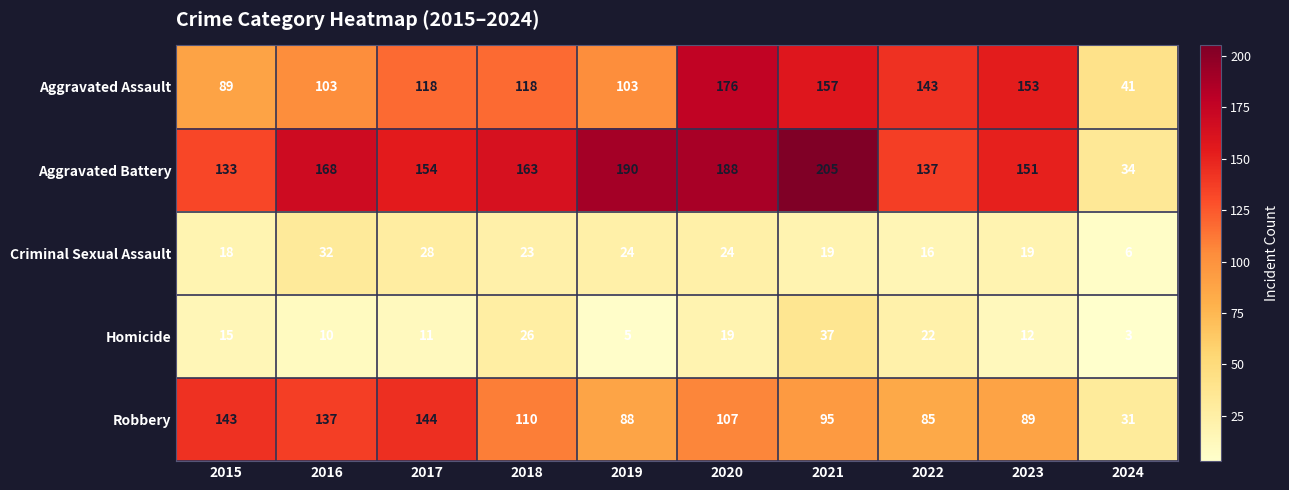

Which series has the widest spread of values?

Aggravated Battery